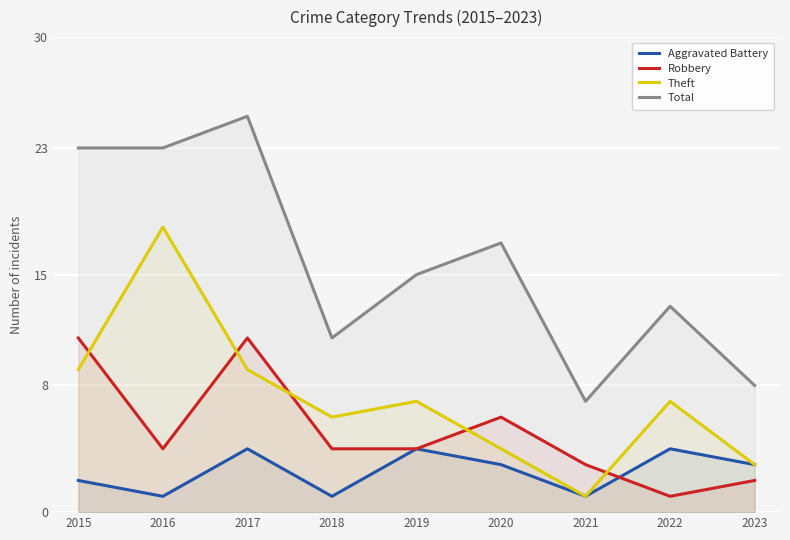

How many interior local valleys does the Aggravated Battery series have?

3